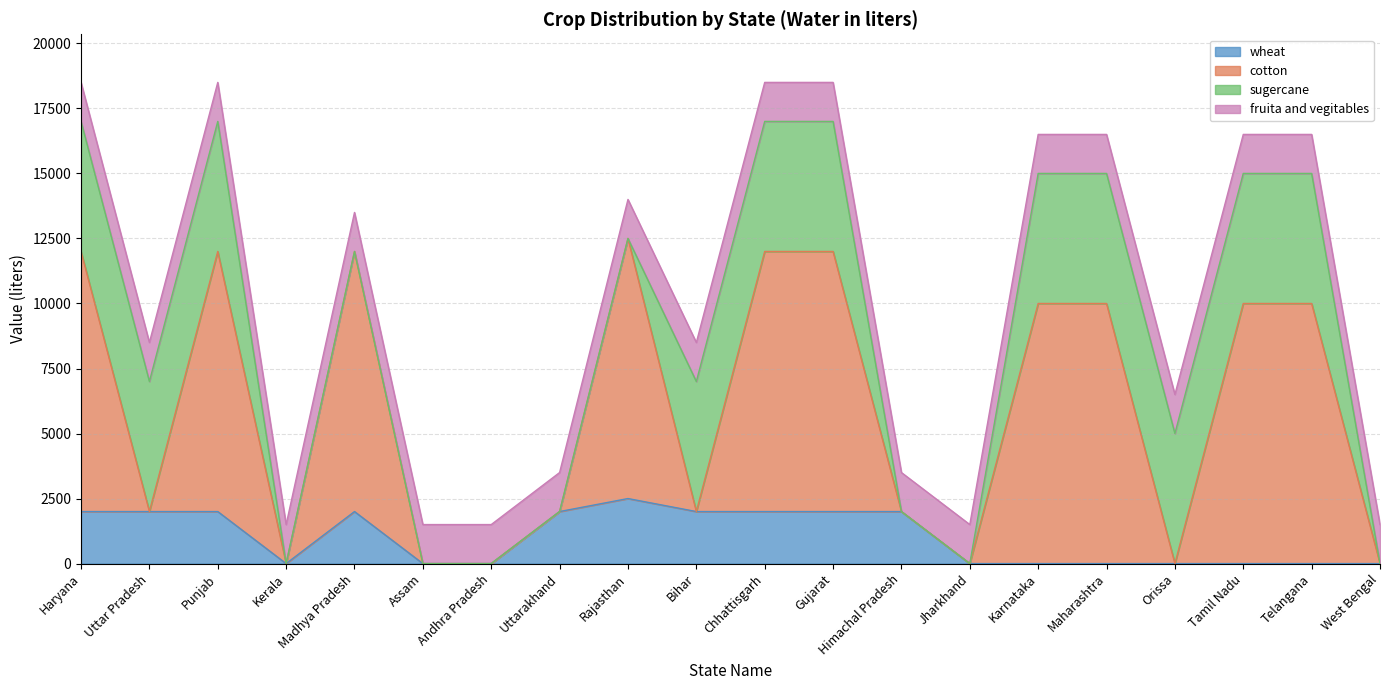

Count the wheat values in the range 0 to 2000.

19